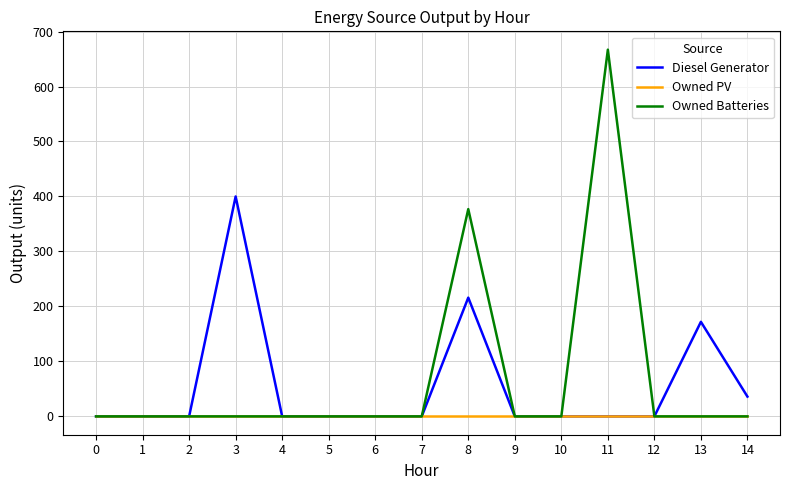

Which series has the largest range (max minus min)?

Owned Batteries